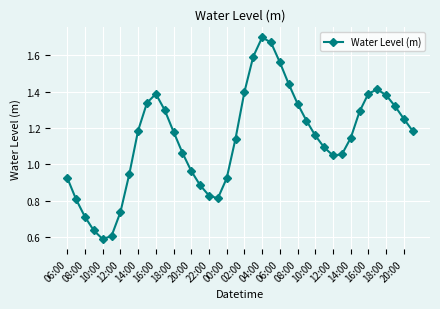

What is the sum of all values?

45.6